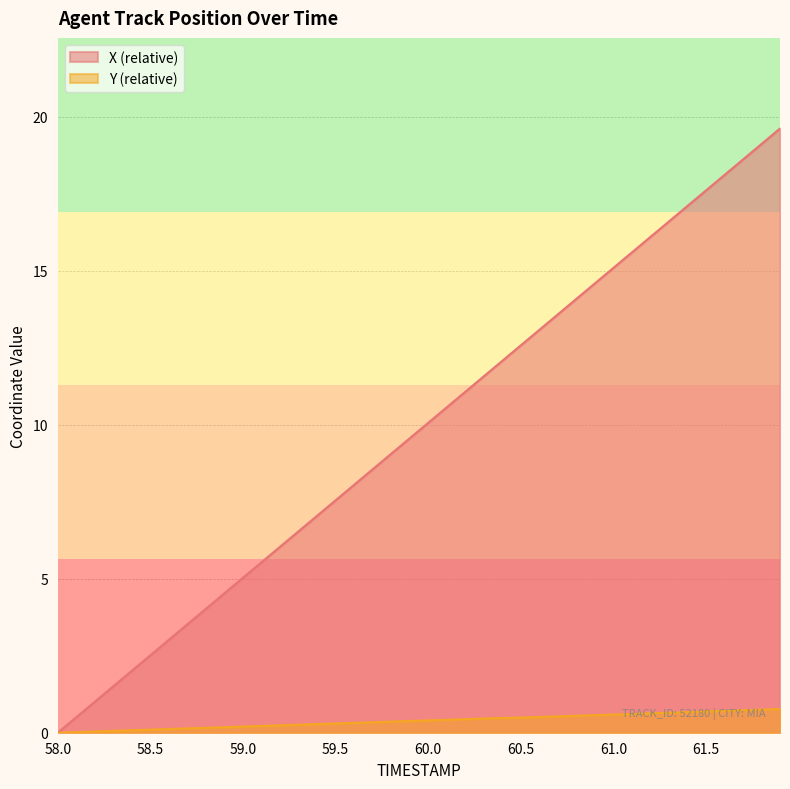

What is the average value of the Y series?

0.4